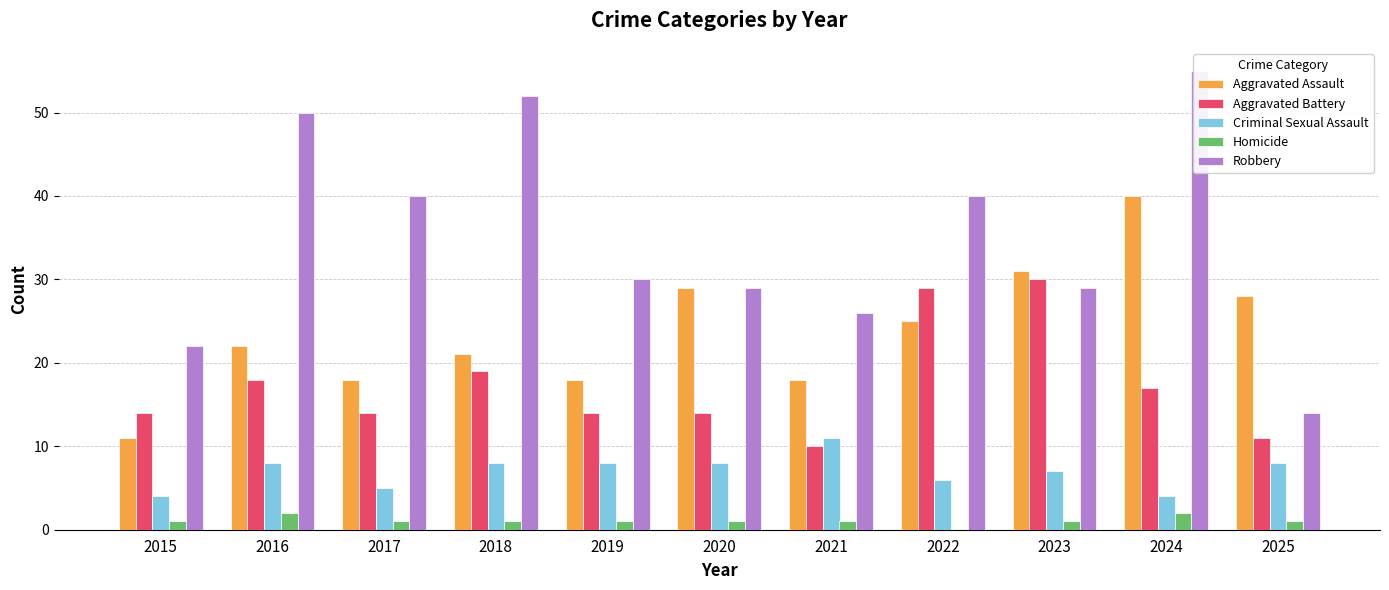

Where is Homicide nearest to the value 1?

2015